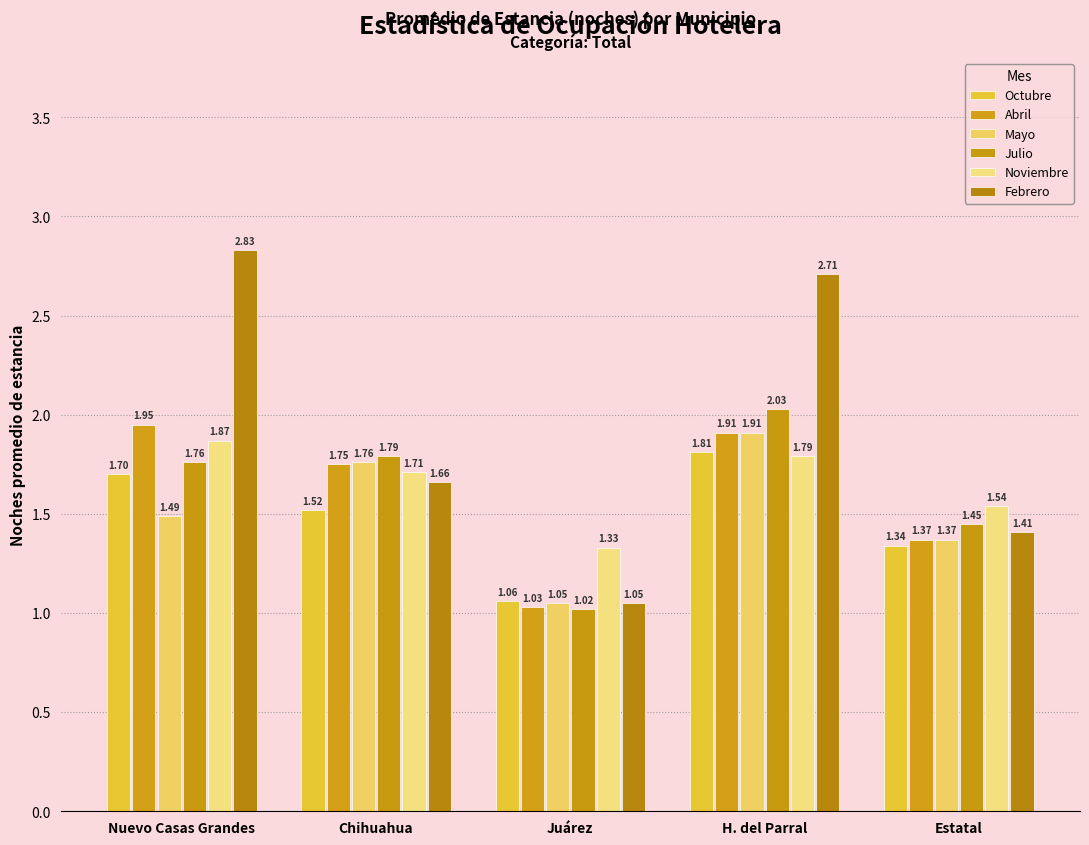

True or false: Febrero has a value of 0.3 at Juárez.

False